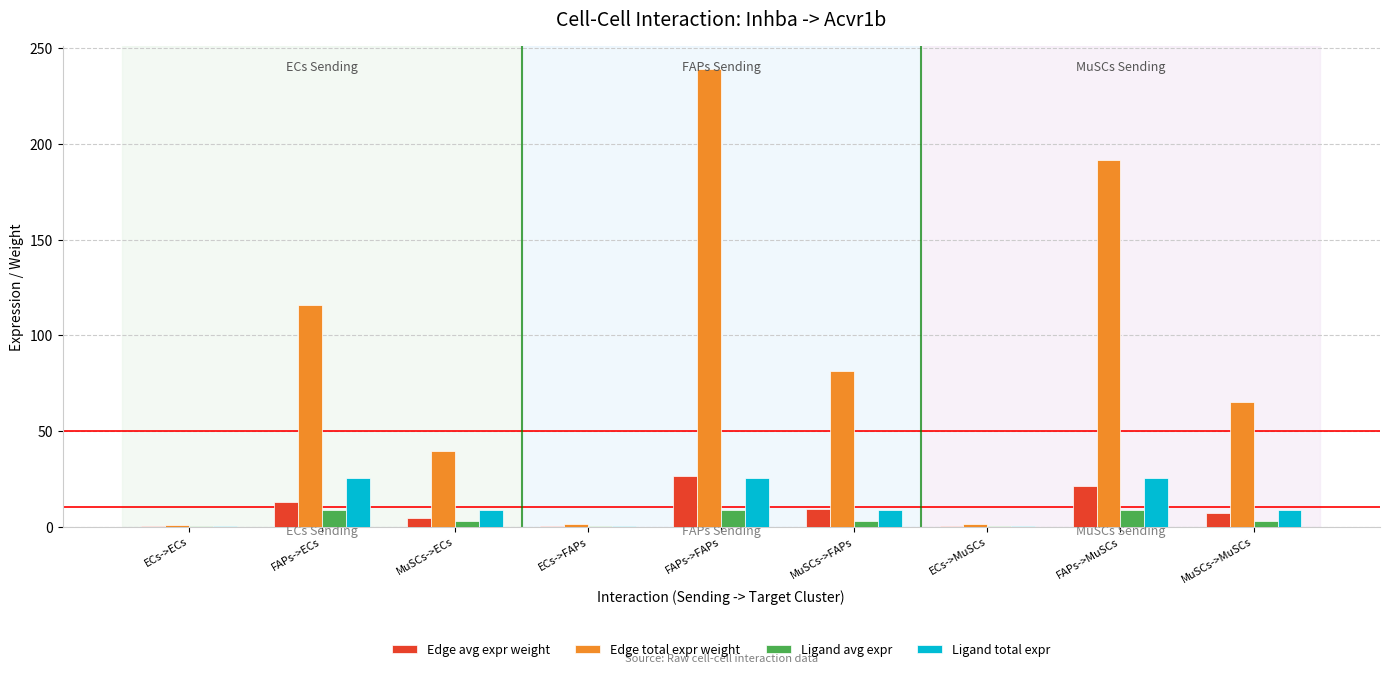

Where does the Edge total expr weight series first go above 65?

FAPs->ECs